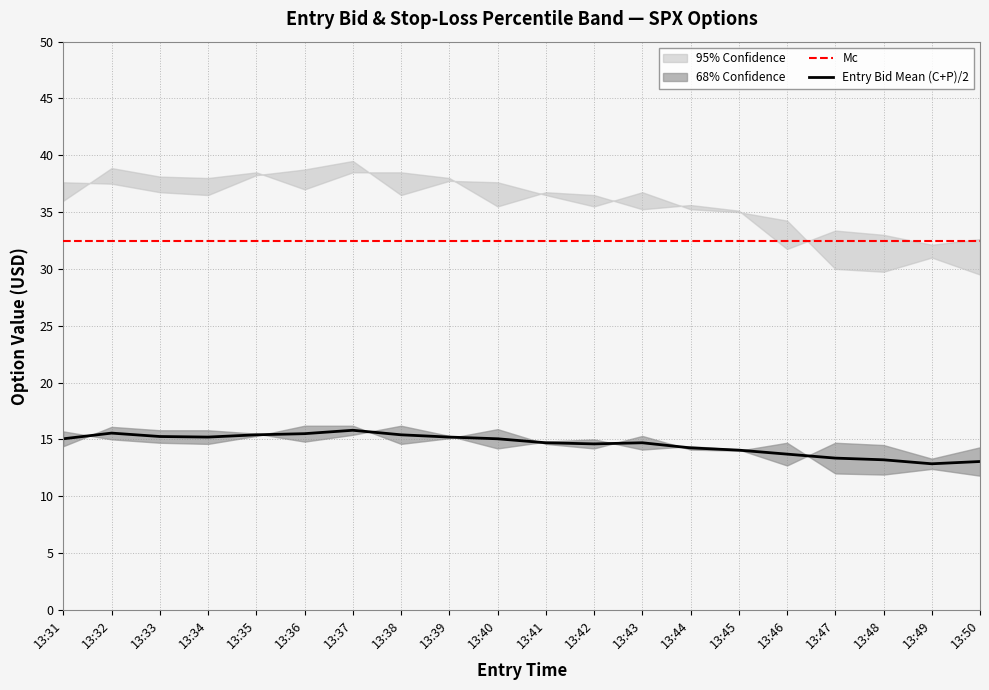

True or false: sl_P and entry_bid_P intersect in this chart.

False